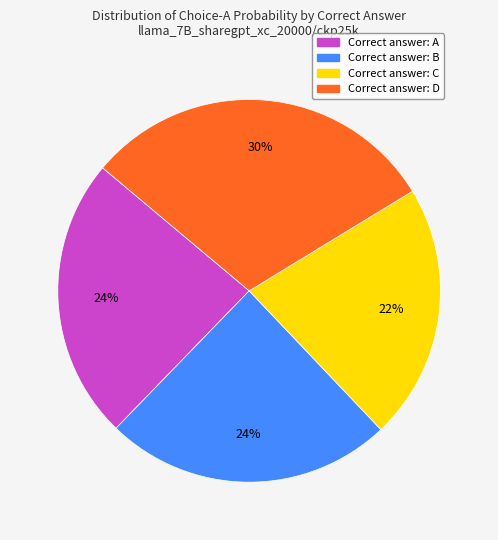

Is there any slice that represents more than half of the pie?

No